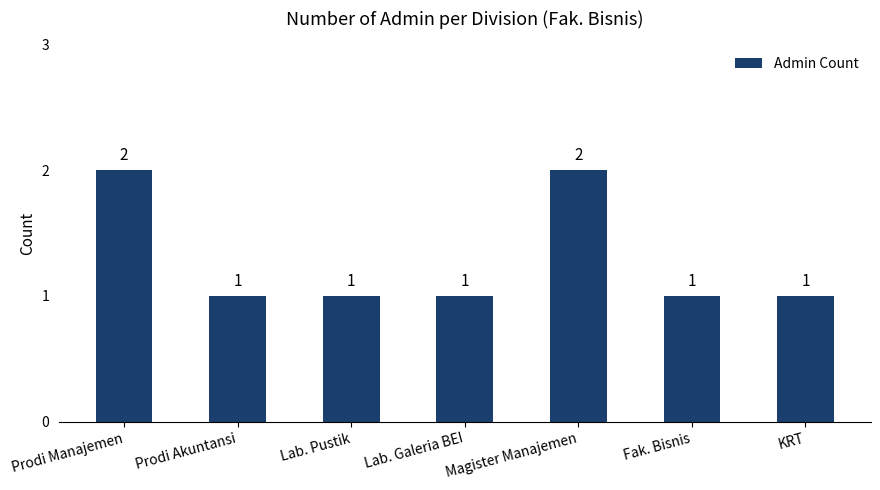

Reading left to right, what are all the values shown in this chart?

Prodi Manajemen=2	Prodi Akuntansi=1	Lab. Pustik=1	Lab. Galeria BEI=1	Magister Manajemen=2	Fak. Bisnis=1	KRT=1